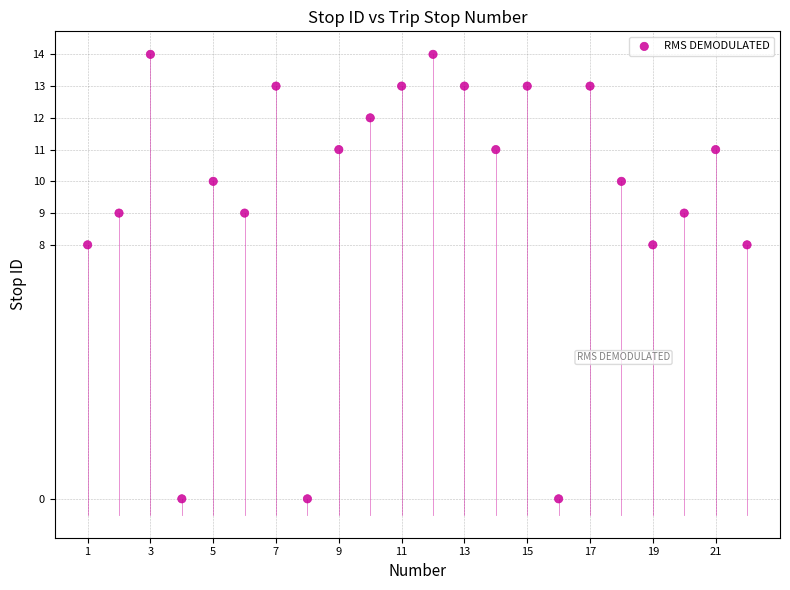

What is the range of Y values (max minus min)?

14